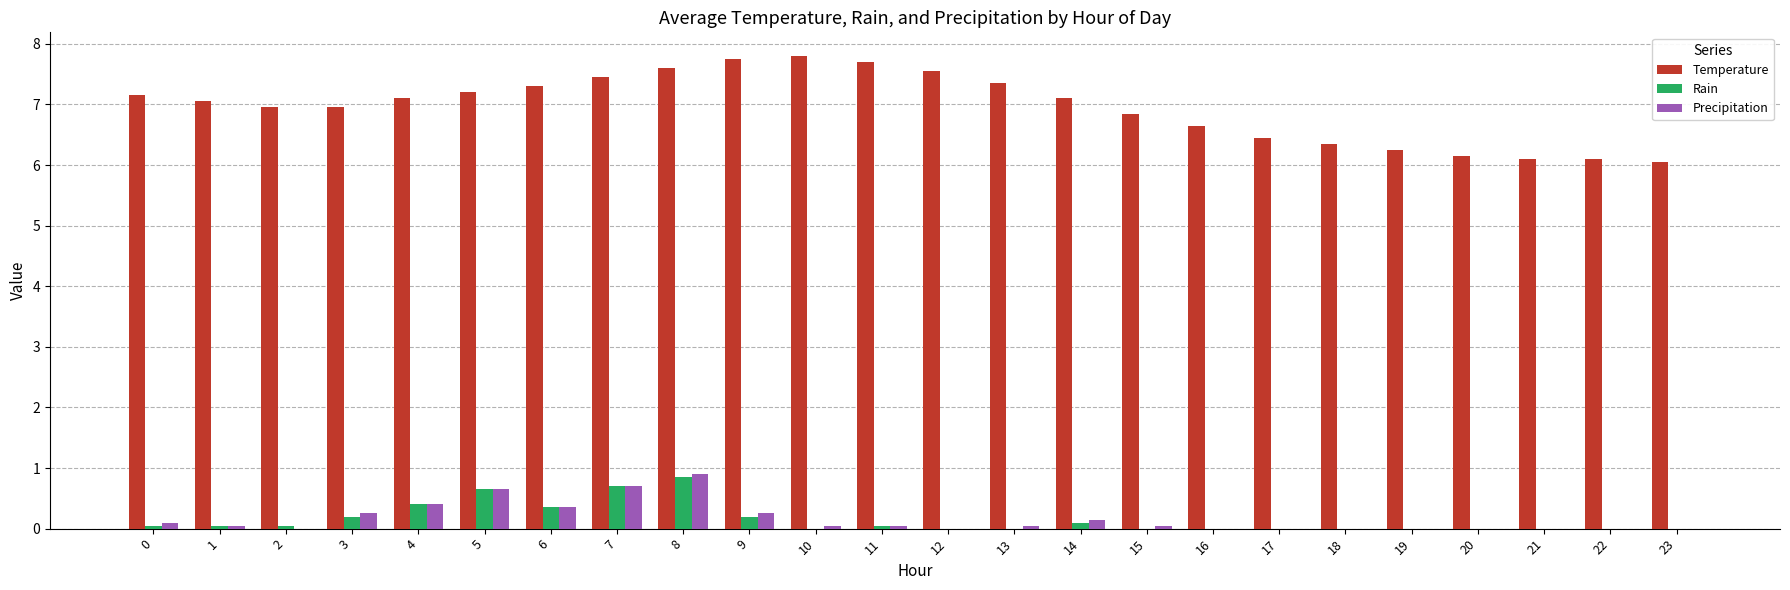

Is it true that Temperature equals 7.1 at 4?

True